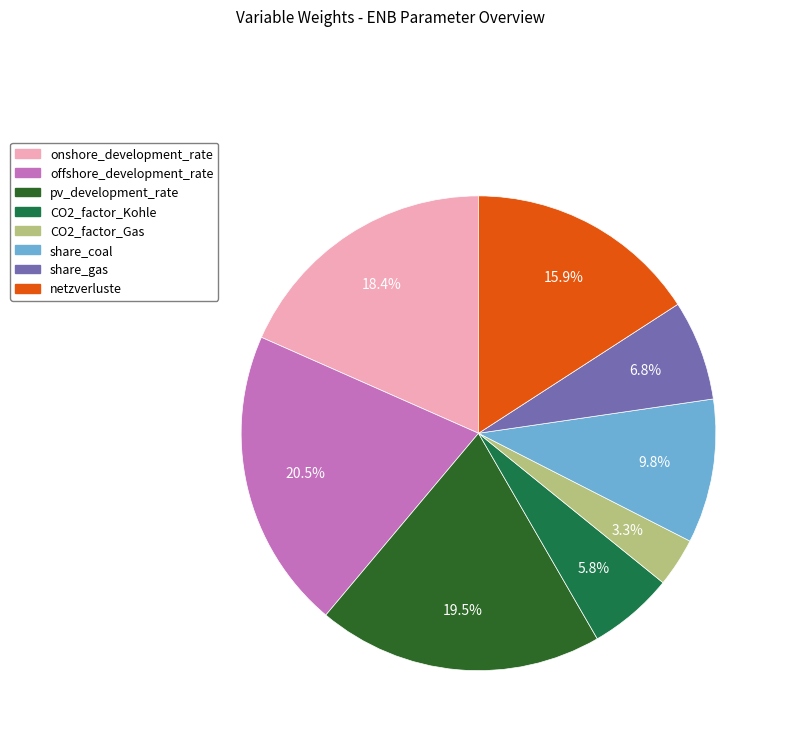

Which has a higher value, pv_development_rate or share_coal?

pv_development_rate